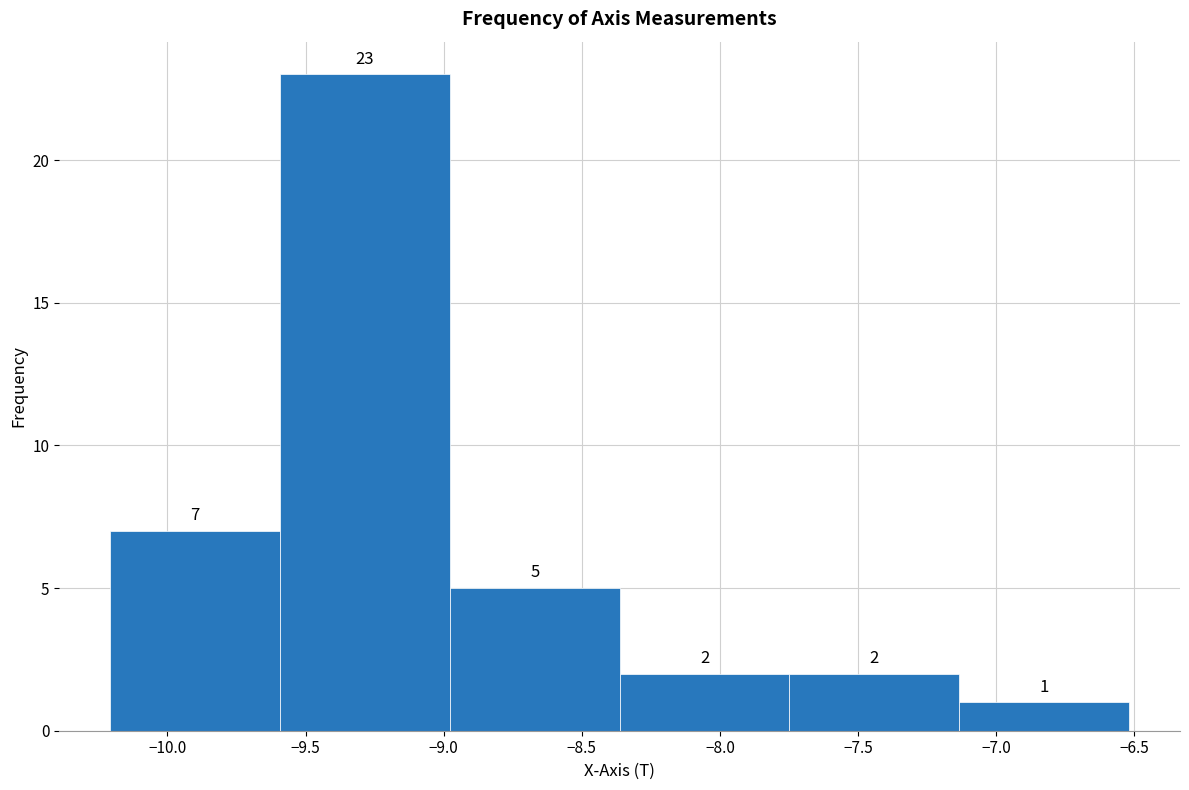

Reading left to right, list every bar in this chart as the range it spans on the x-axis followed by its height. The bar edges are not printed on the chart, so give them approximately, as read against the axis.

-10.20 to -9.60: 7
-9.60 to -9.00: 23
-9.00 to -8.35: 5
-8.35 to -7.75: 2
-7.75 to -7.15: 2
-7.15 to -6.50: 1